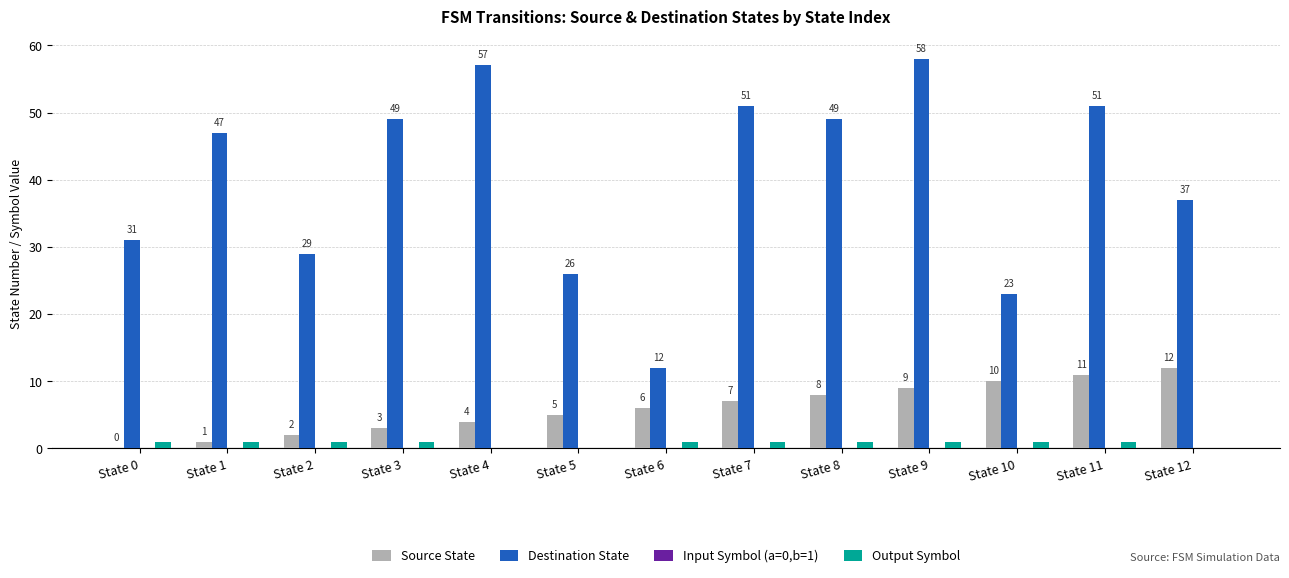

Which series has the largest total across all categories?

Destination State